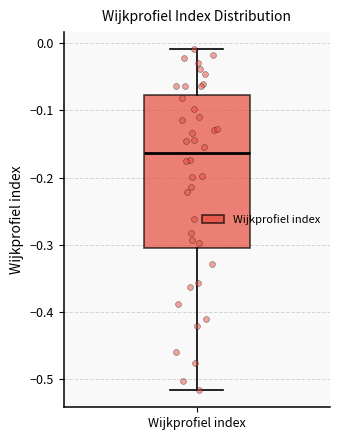

Read this box plot against the y-axis: the position of the median line, the range covered by the box, and the ends of both whiskers. The values are not printed on the chart, so give them approximately, as read against the axis.

median -0.16, box -0.31 to -0.08, whiskers -0.52 to -0.01